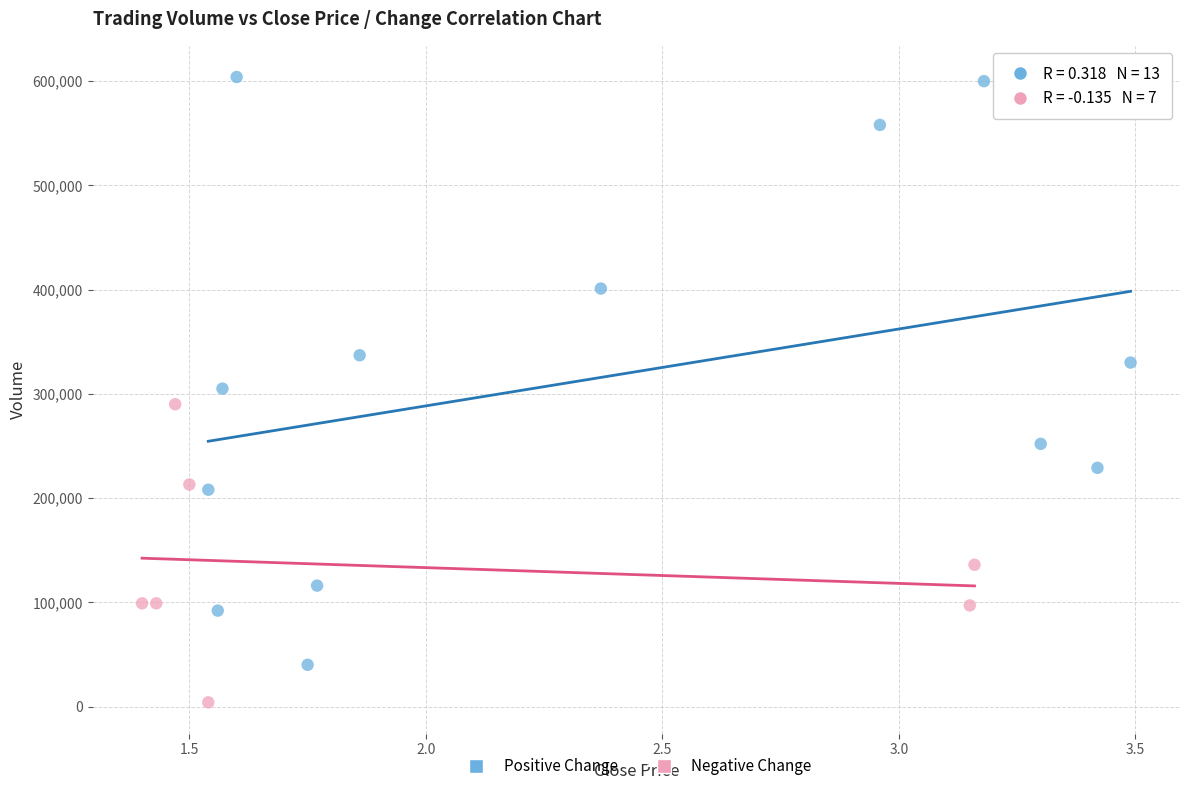

Which series reaches the minimum Y coordinate?

Negative Change